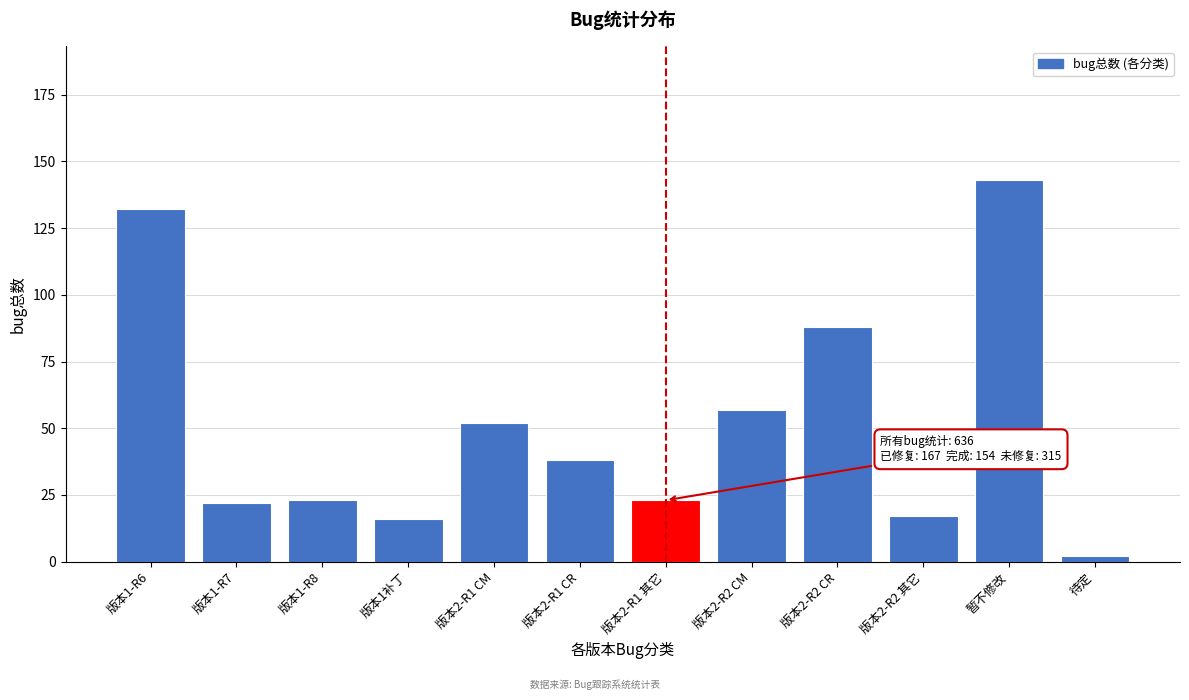

Reading left to right, what are all the values shown in this chart?

132	22	23	16	52	38	23	57	88	17	143	2